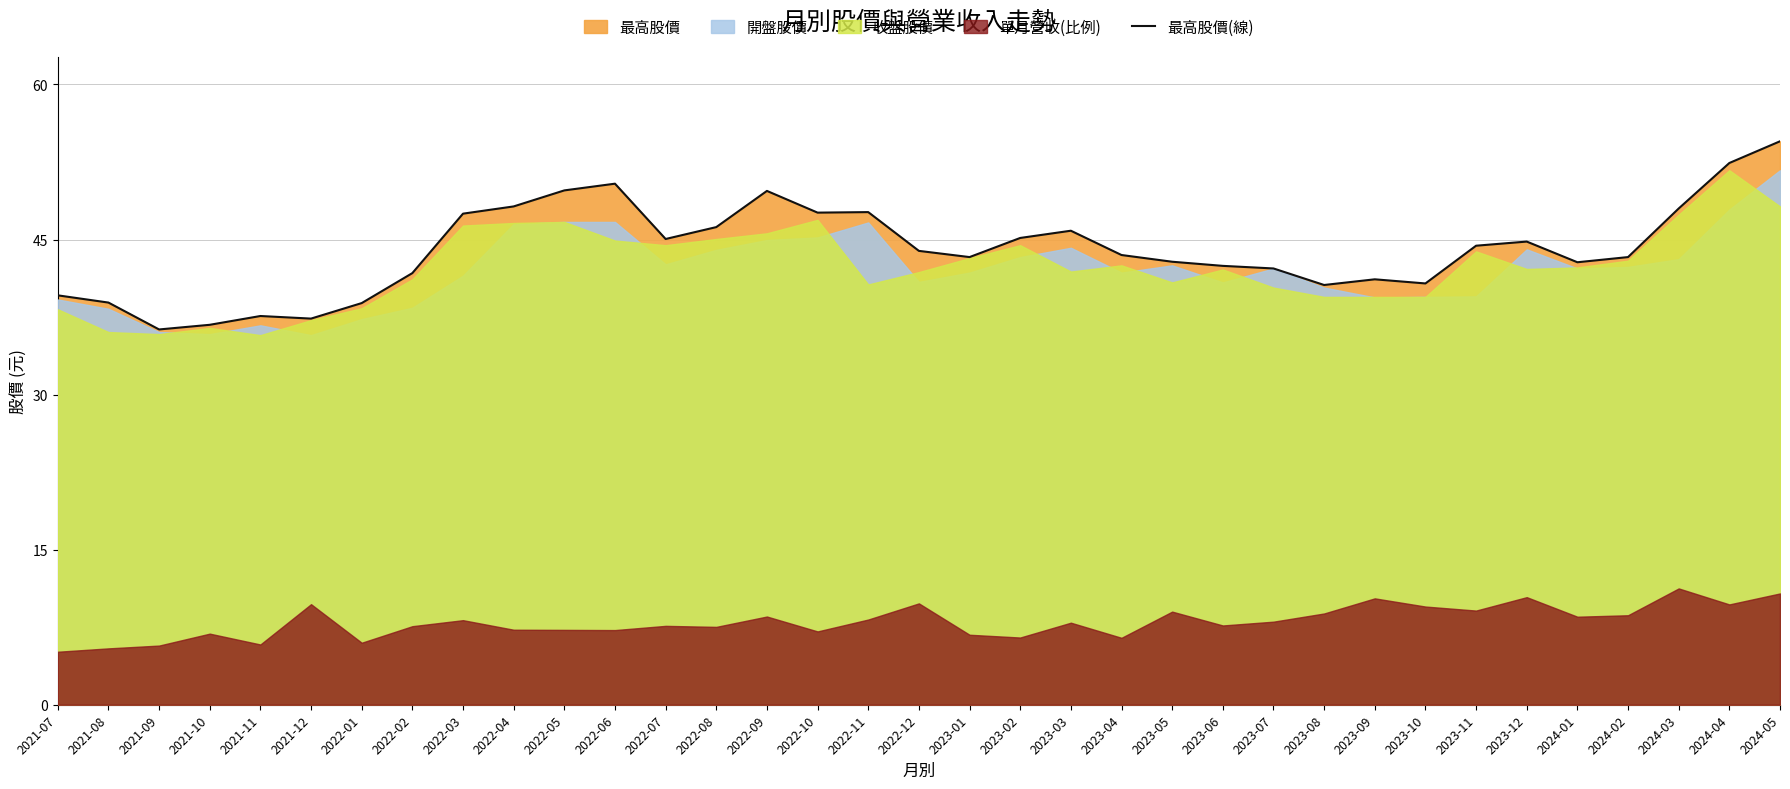

Which category has the highest value across all series?

2024-05